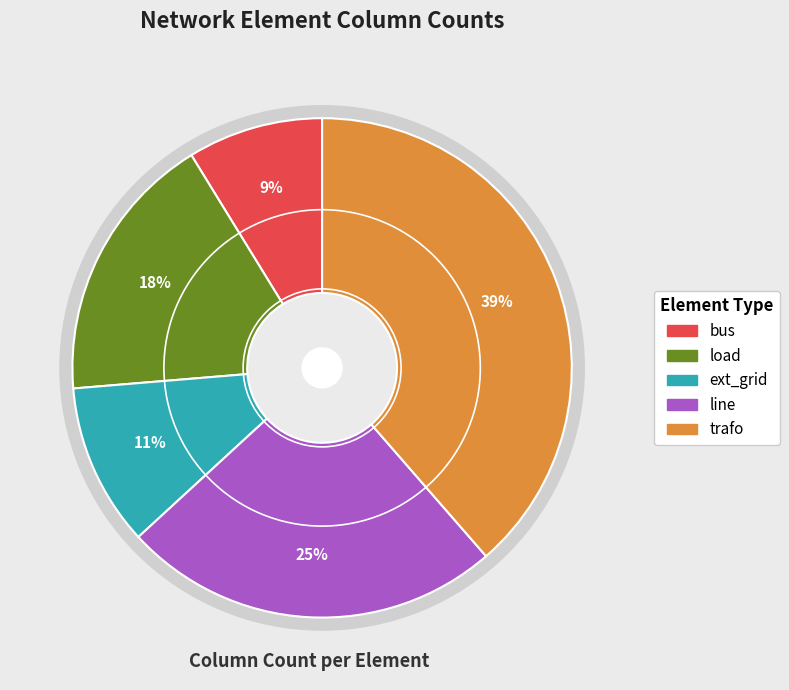

To the nearest percent, what is the combined percentage of bus and load?

26%